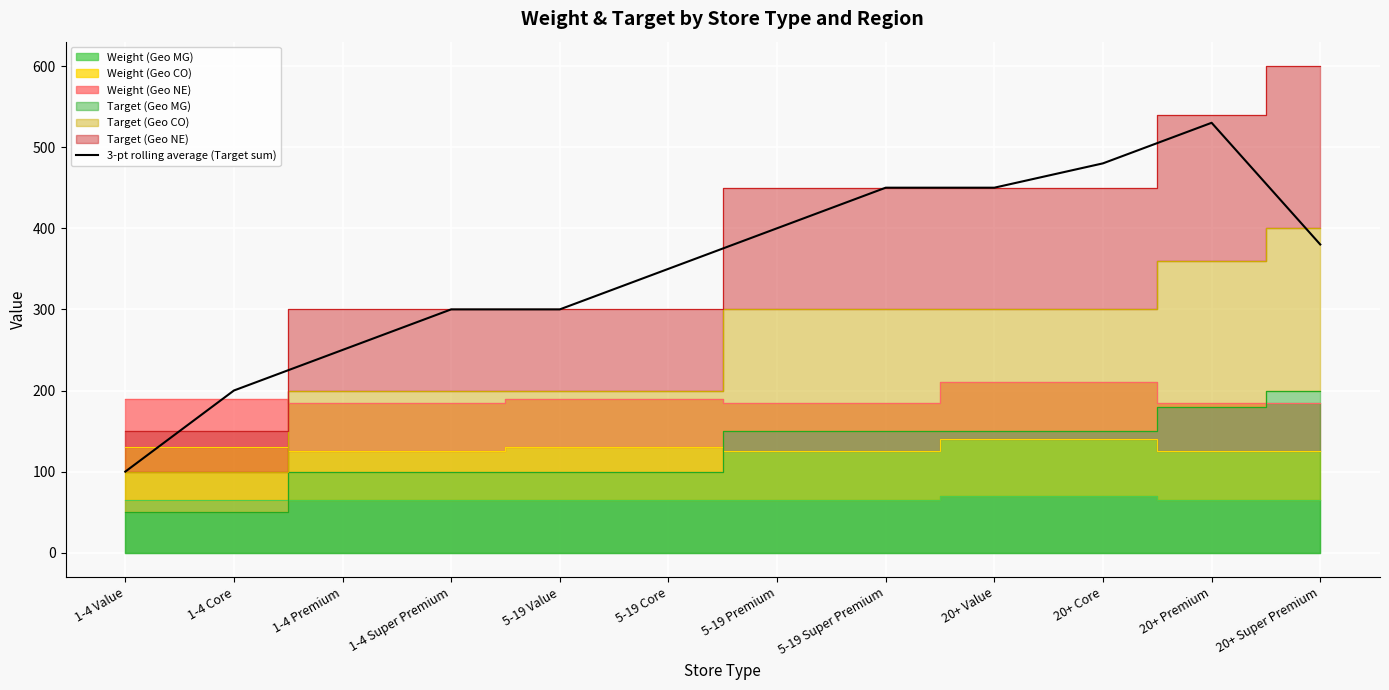

List the labels in order of value, smallest first.

1-4 Value, 1-4 Core, 1-4 Premium, 1-4 Super Premium, 5-19 Value, 5-19 Core, 20+ Super Premium, 5-19 Premium, 5-19 Super Premium, 20+ Value, 20+ Core, 20+ Premium